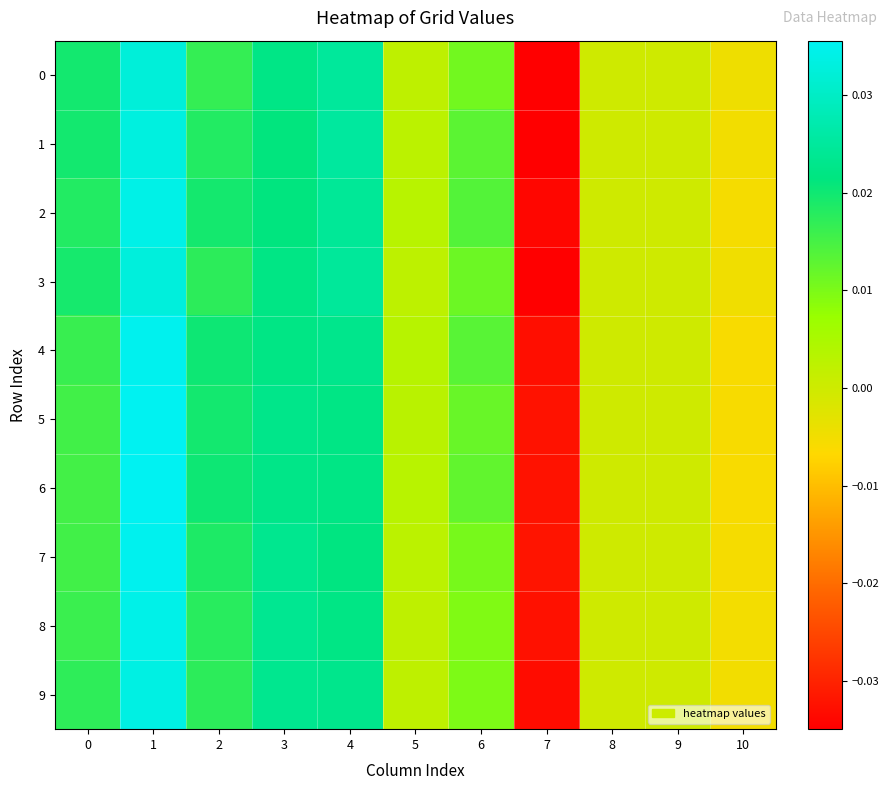

Which series has the largest total across all categories?

2